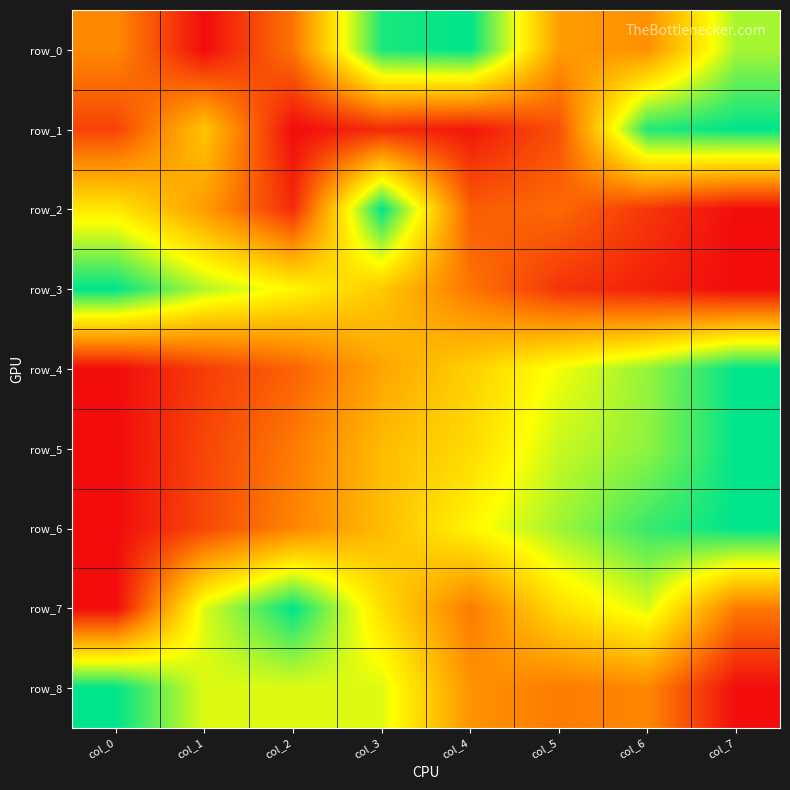

What is the difference between the maximum and minimum values in the row_7 series?

1.0